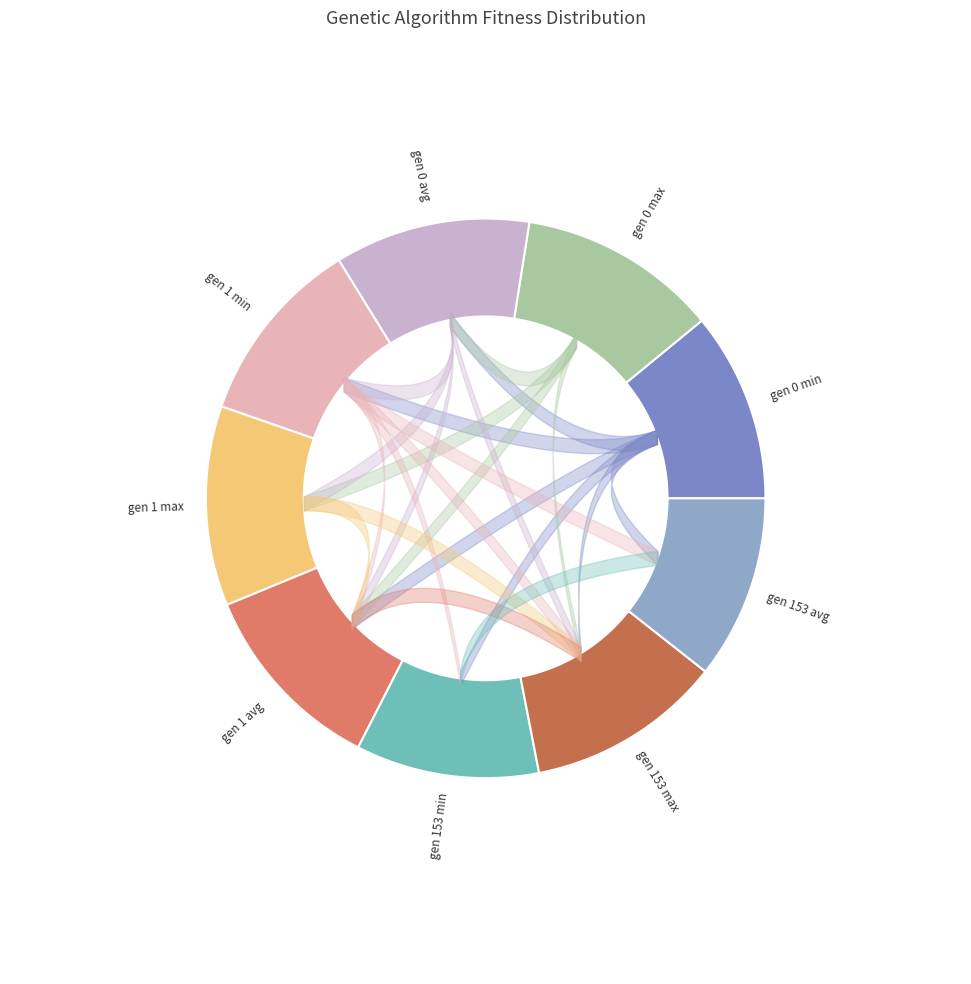

How many slices are in this pie chart?

9